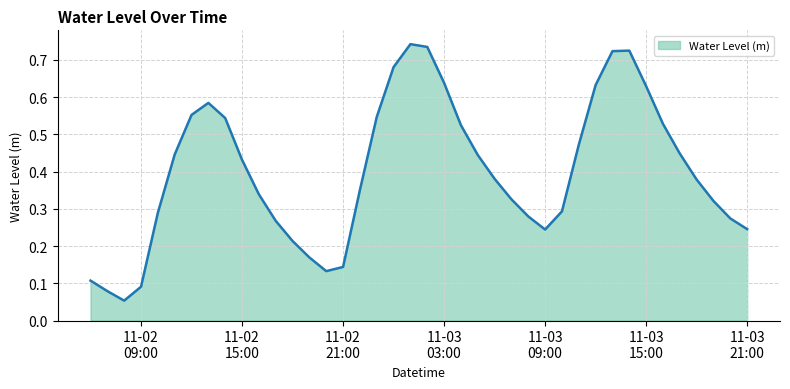

How many lines are shown in the chart?

1